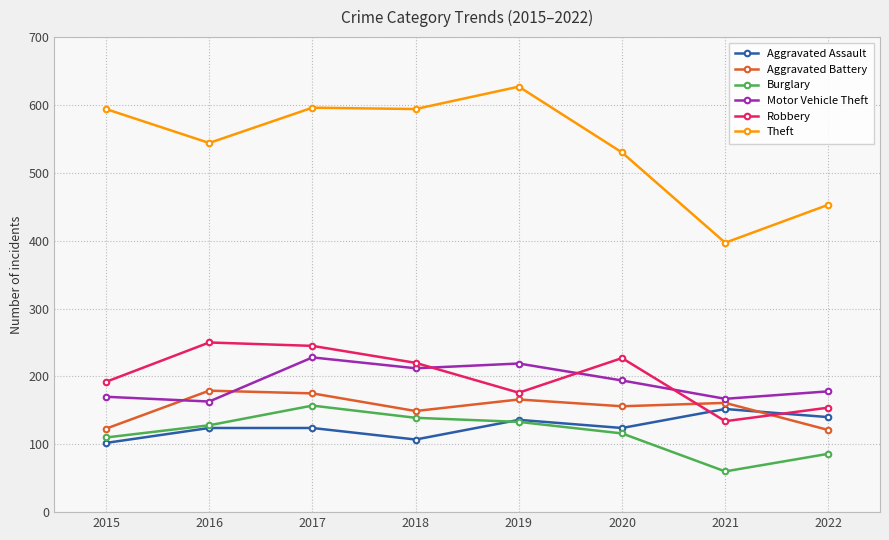

What is the total value across all series at 2021?

1071